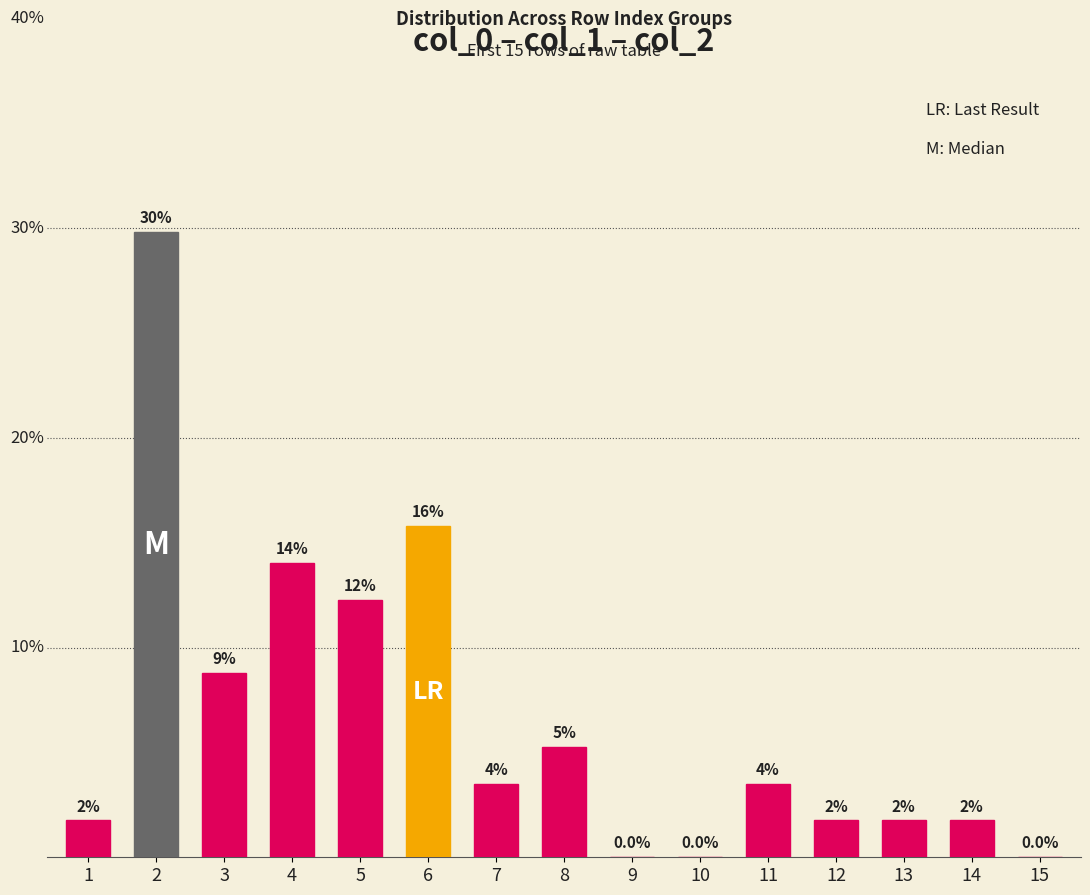

What is the maximum value shown in the chart?

29.8